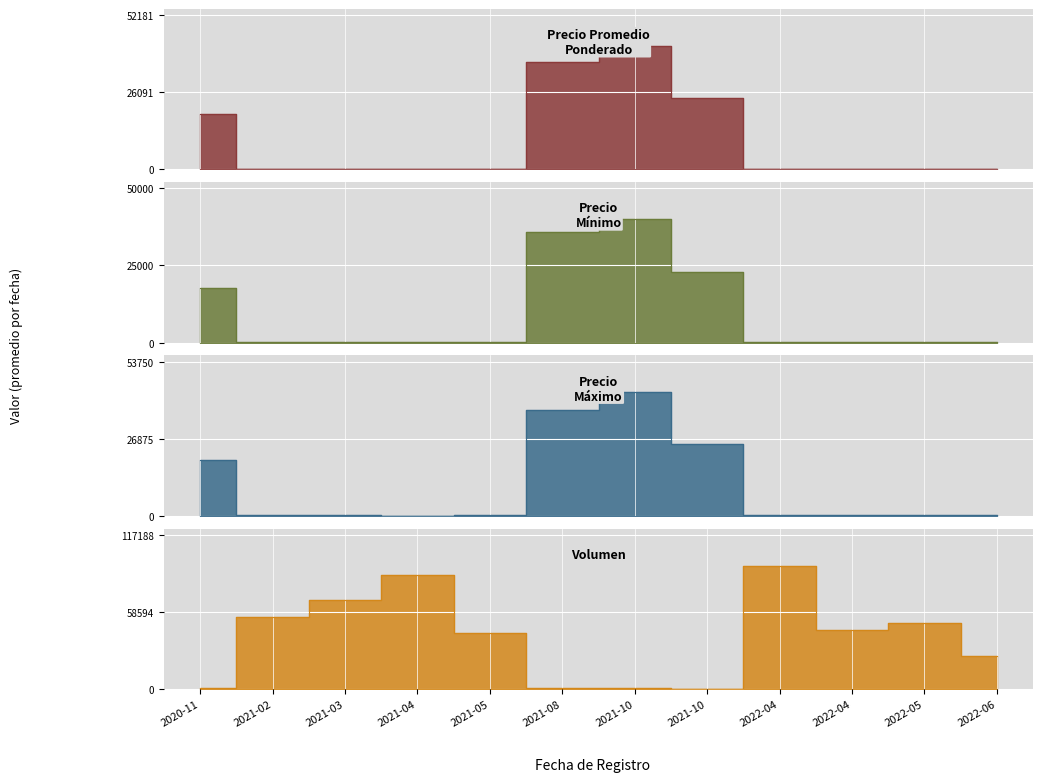

How many lines are shown in the chart?

4